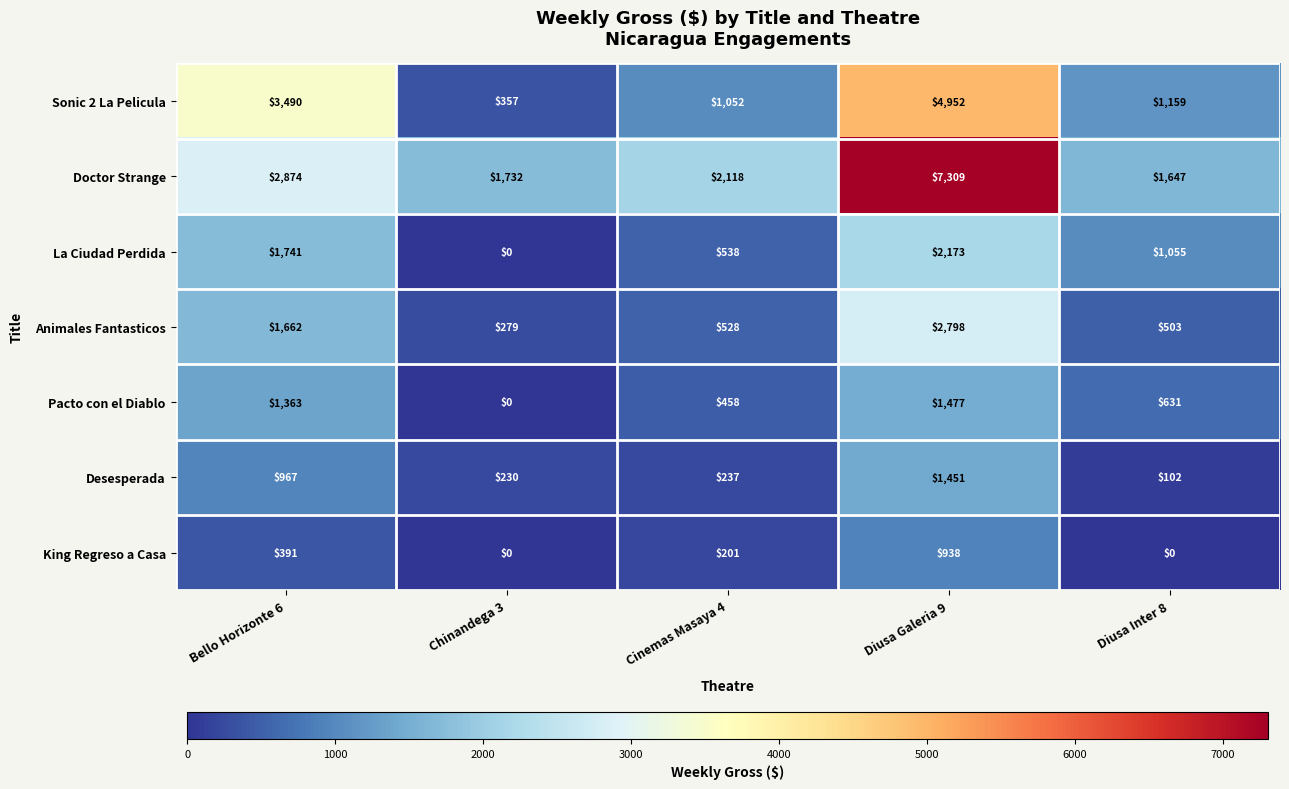

Which series changed the most between Bello Horizonte 6 and Chinandega 3?

Sonic 2 La Pelicula